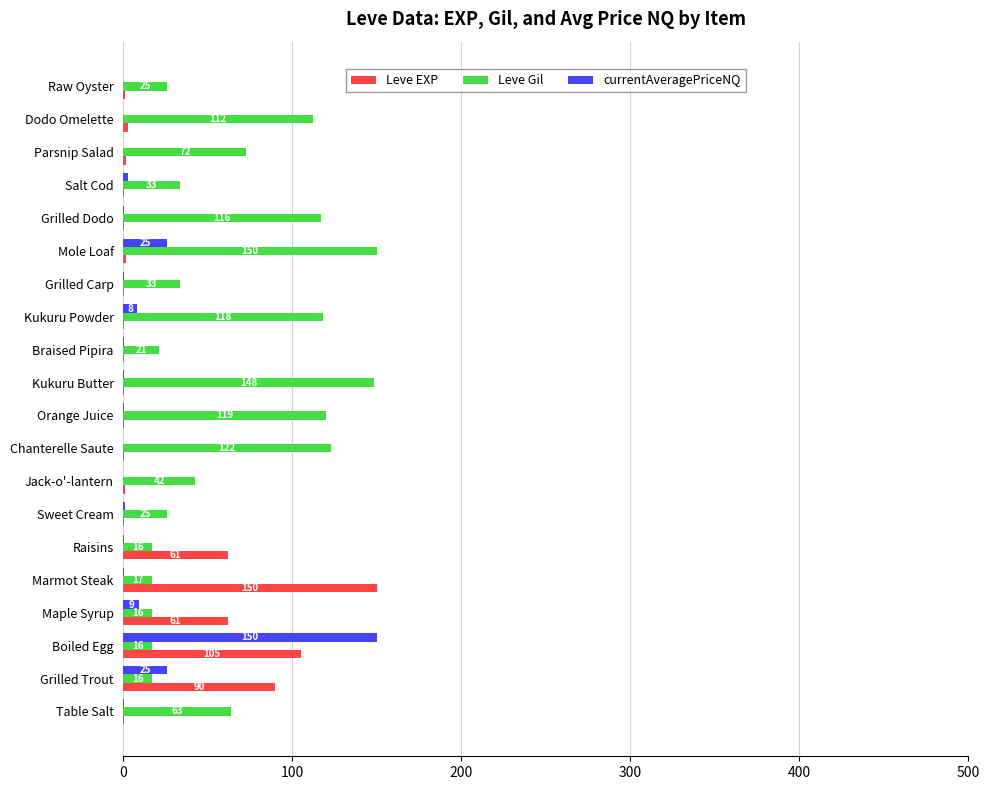

What are all the series names shown in the legend?

Leve EXP, Leve Gil, currentAveragePriceNQ